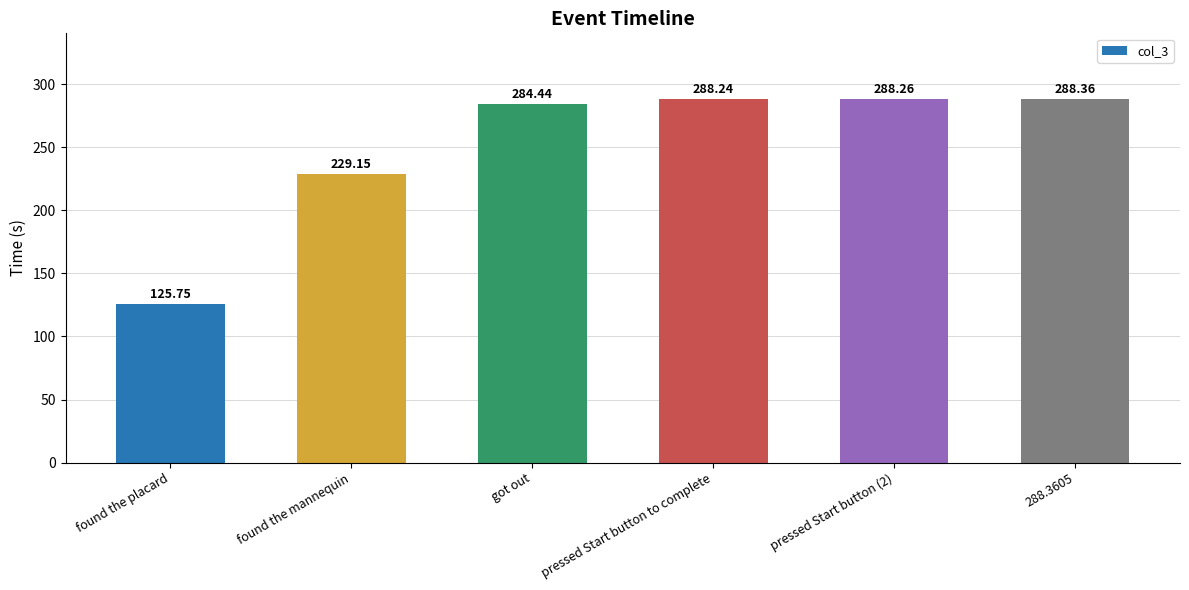

At which category does the chart reach its peak across all series?

288.3605